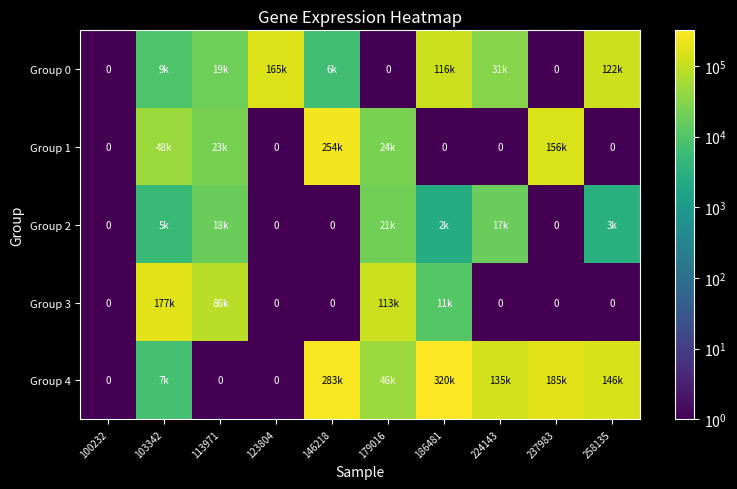

What is the average value of the Group 1 series?

50786